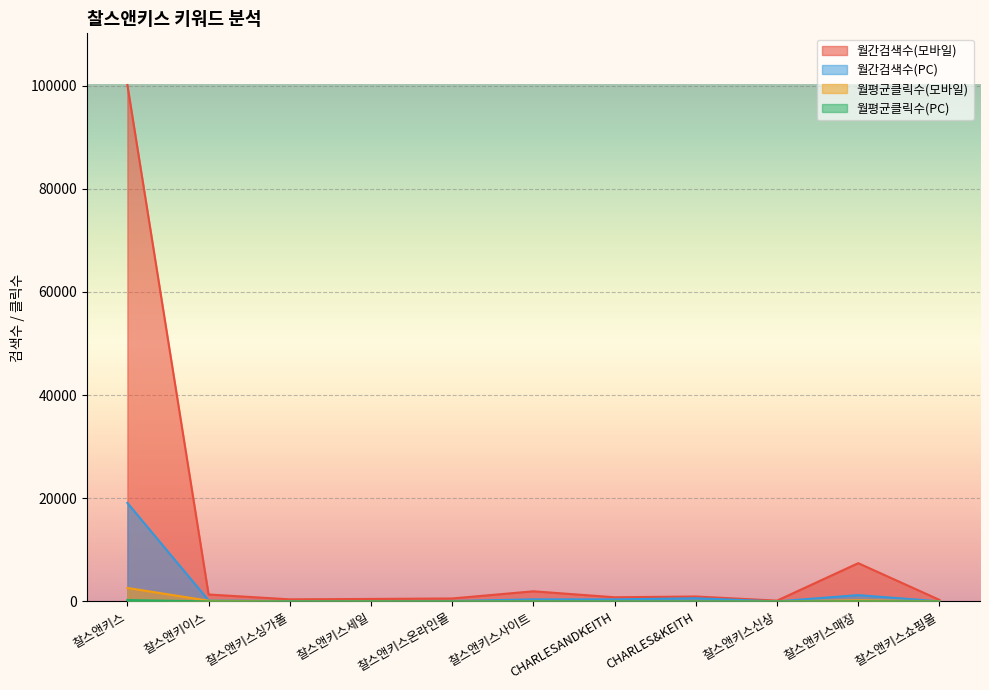

True or false: 월간검색수(모바일) and 월평균클릭수(모바일) cross at least once.

False